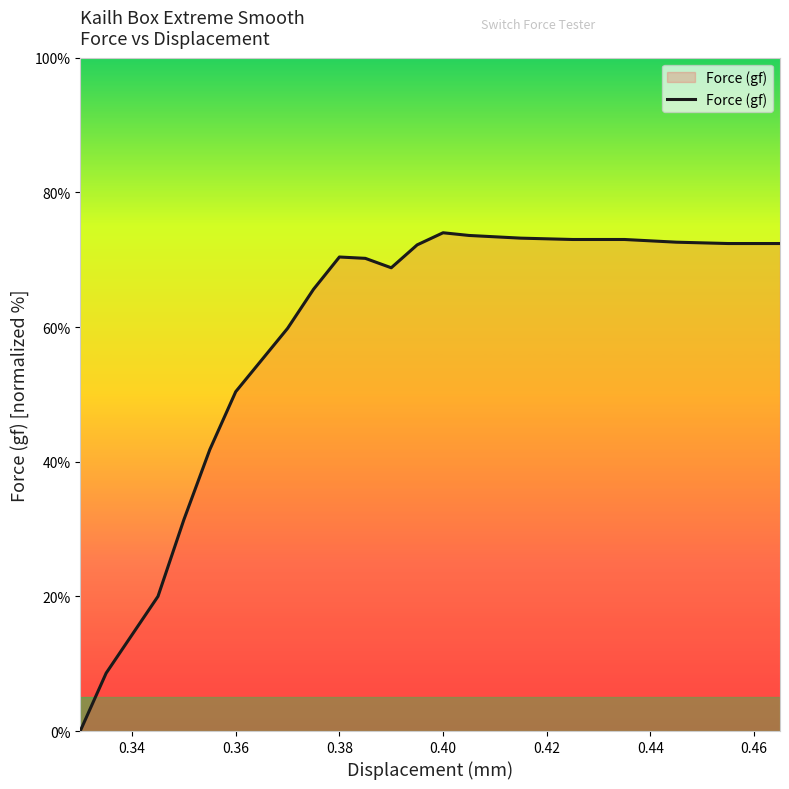

What is the greatest value displayed?

74.0